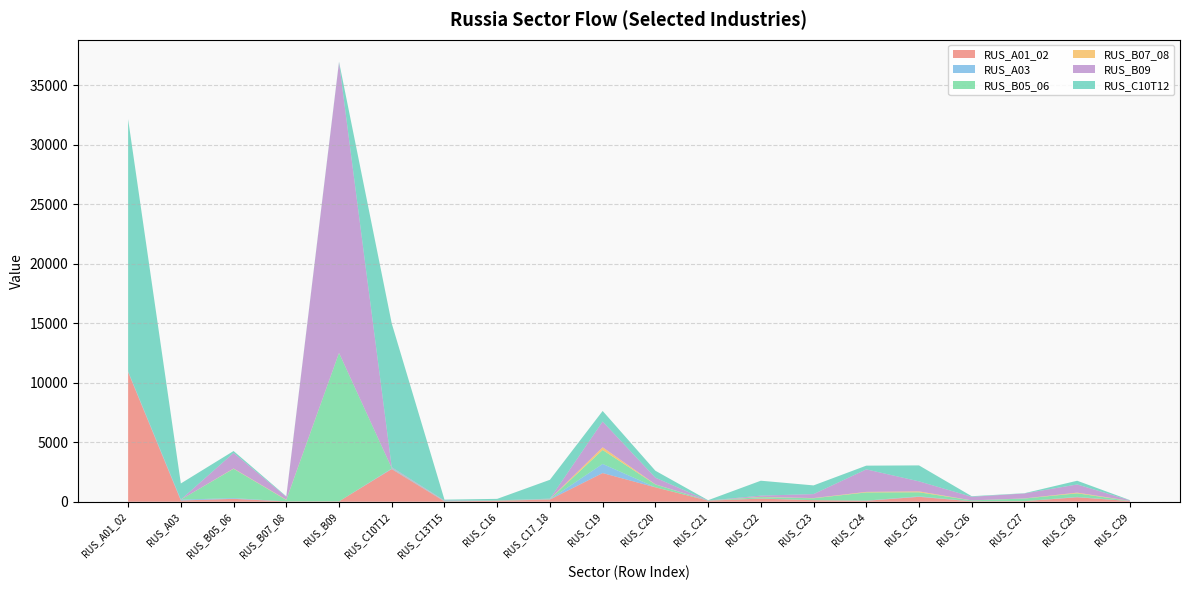

Reading left to right, list all the values displayed in this chart.

RUS_A01_02: 10892.4	103.8	242.1	23.5	28.1	2748.9	25.8	78.7	185.6	2410.3	1209.6	88.0	258.8	125.8	78.8	411.3	34.5	45.6	374.4	52.3
RUS_A03: 8.2	71.8	63.8	0.9	1.6	44.6	15.7	0.8	17.4	769.1	4.9	0.2	15.9	3.2	14.9	45.1	6.3	1.6	33.3	0.9
RUS_B05_06: 22.4	2.6	2465.4	123.4	12482.8	37.1	18.5	25.0	26.9	1168.6	237.1	1.7	113.0	161.0	688.3	336.4	70.3	220.8	296.3	12.5
RUS_B07_08: 2.1	0.5	24.2	25.5	6.1	3.5	2.3	1.4	2.2	231.1	13.3	0.2	23.4	17.6	45.6	77.5	3.5	9.3	61.0	5.4
RUS_B09: 39.1	4.5	1308.3	239.3	24424.0	67.5	39.1	9.2	25.7	2166.1	558.3	2.6	101.9	334.7	1892.0	842.4	299.8	415.8	687.1	46.9
RUS_C10T12: 21201.3	1353.1	159.7	42.6	54.8	12087.3	72.6	125.6	1587.3	886.4	583.3	36.0	1253.8	730.0	313.6	1341.5	49.1	22.6	312.4	18.5